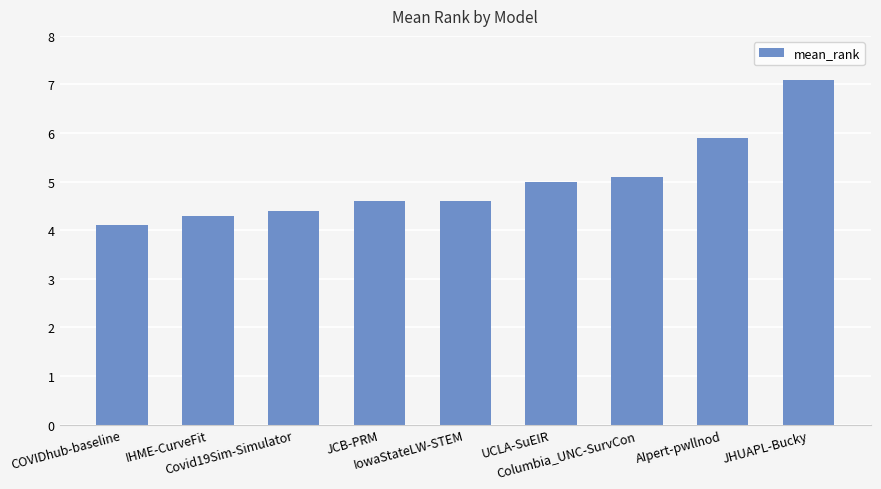

True or false: the data shows 4.1 at COVIDhub-baseline.

True